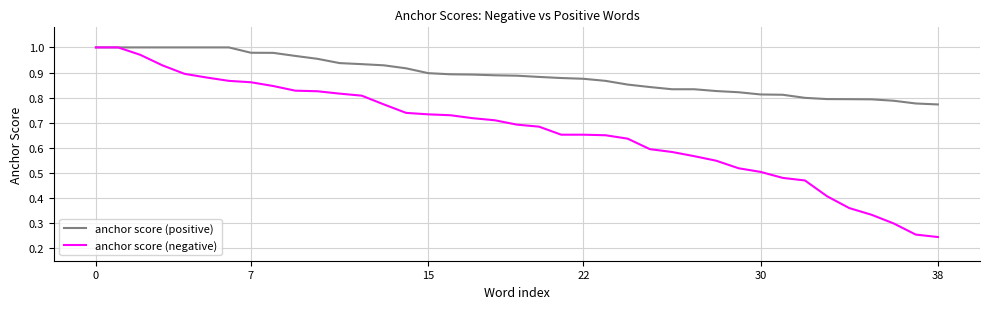

Rank the series by their average value, from highest to lowest.

anchor score (positive), anchor score (negative)